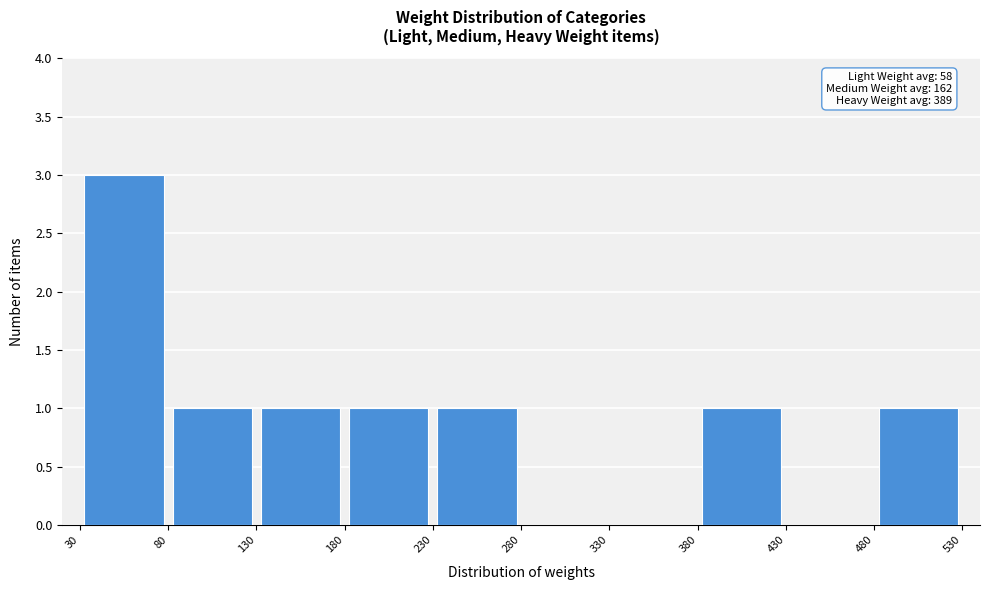

Over which range of the x-axis is the bar tallest?

30 to 80